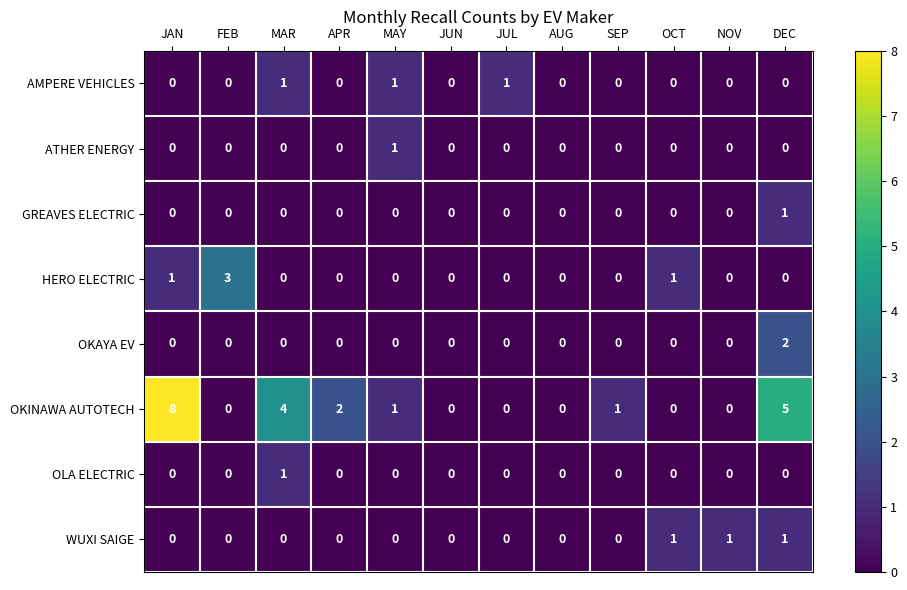

What is the sum of all AMPERE VEHICLES values?

3